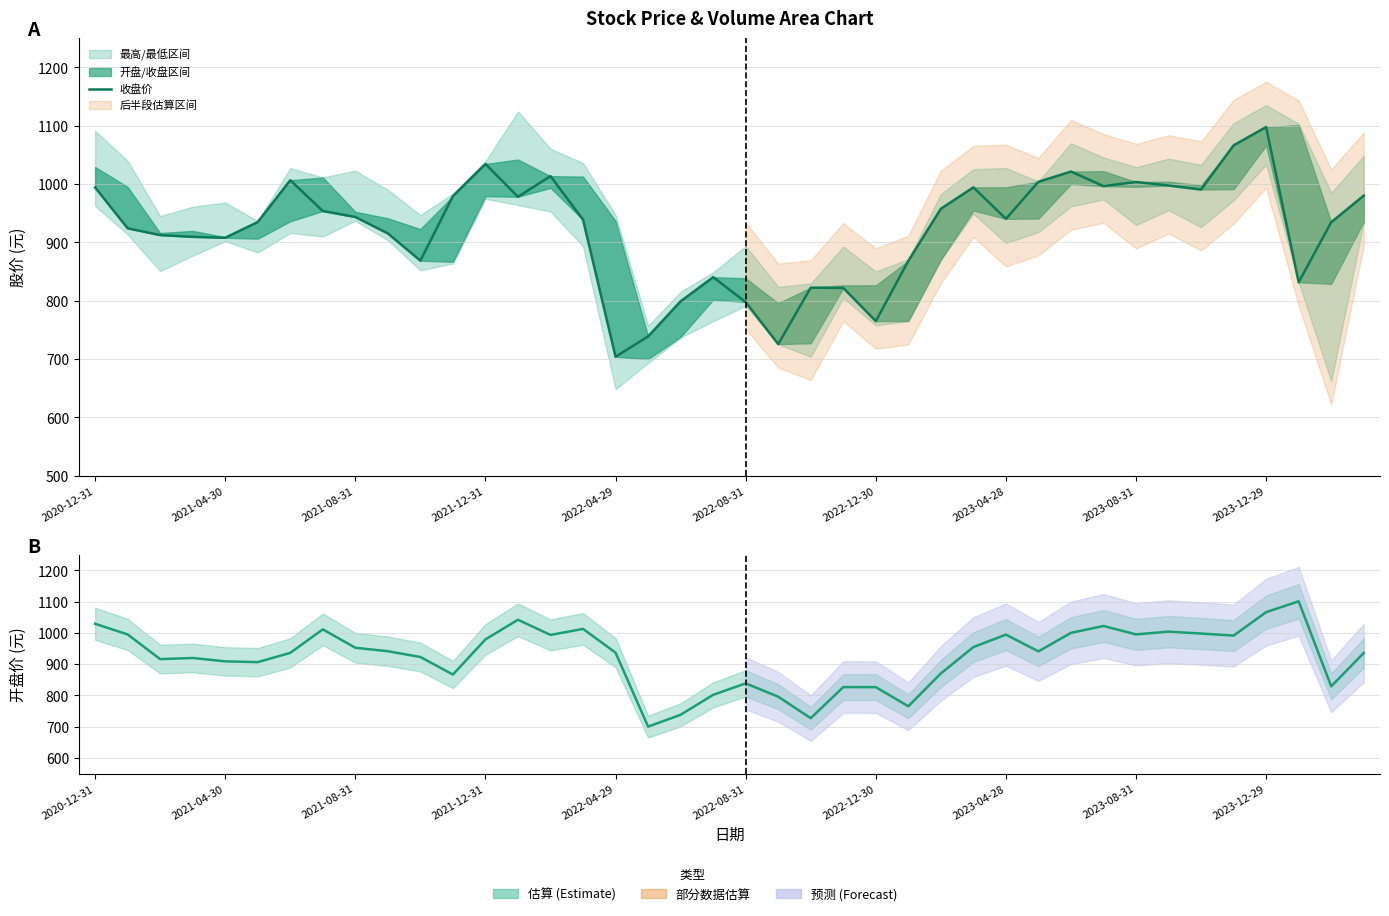

True or false: 开盘价 has more than 2 interior local peaks.

True